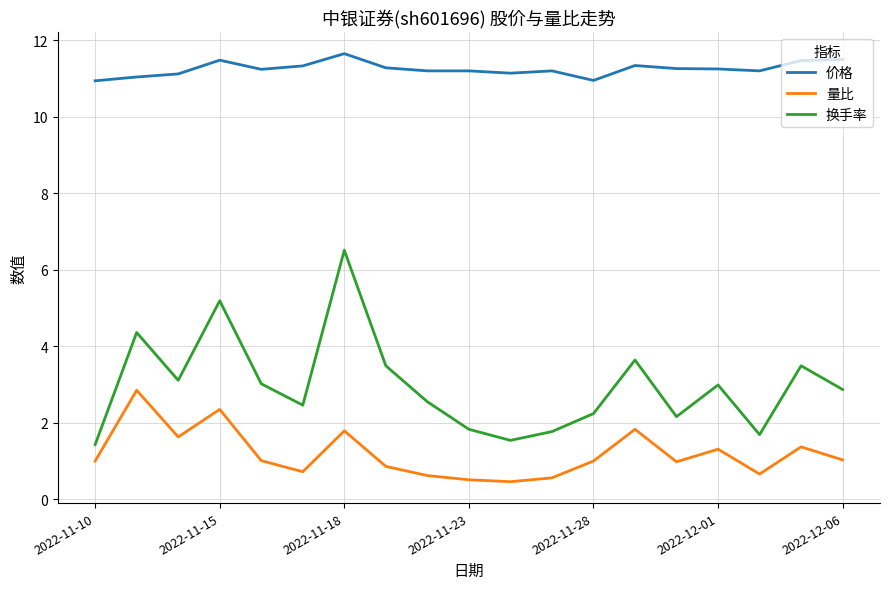

Rank the series by their average value, from lowest to highest.

量比, 换手率, 价格